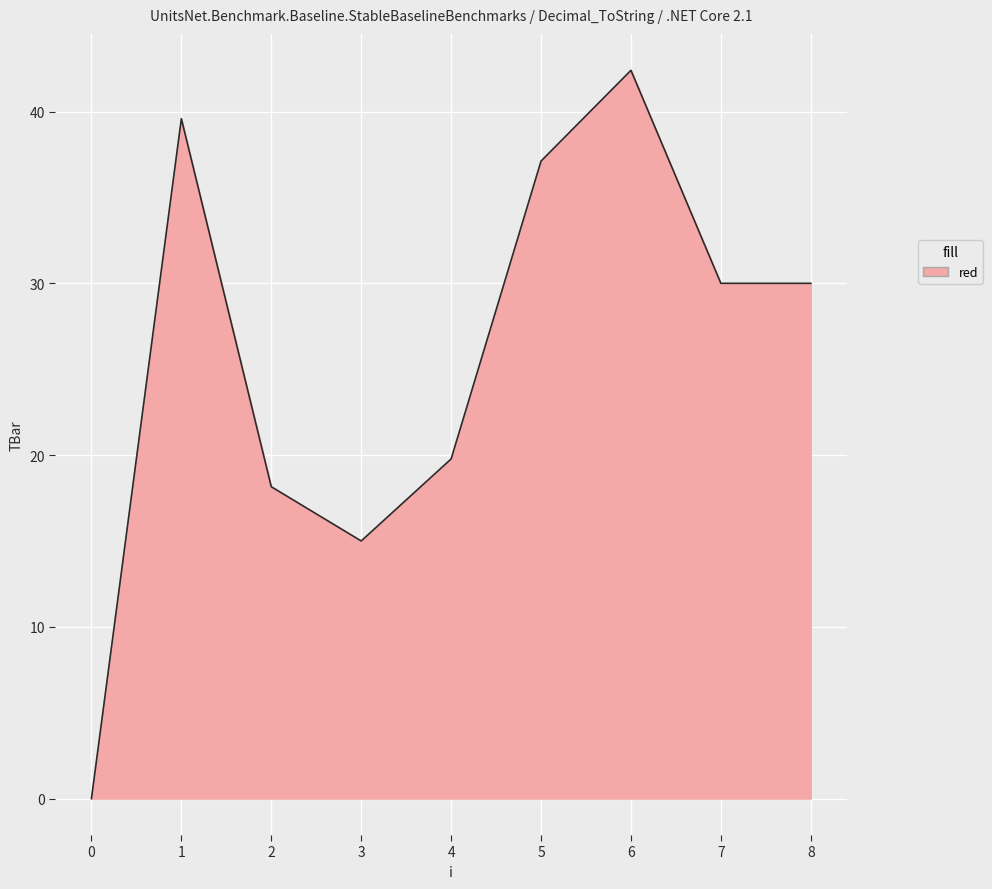

Approximately how many times larger is the value at 8 compared to 6?

0.7